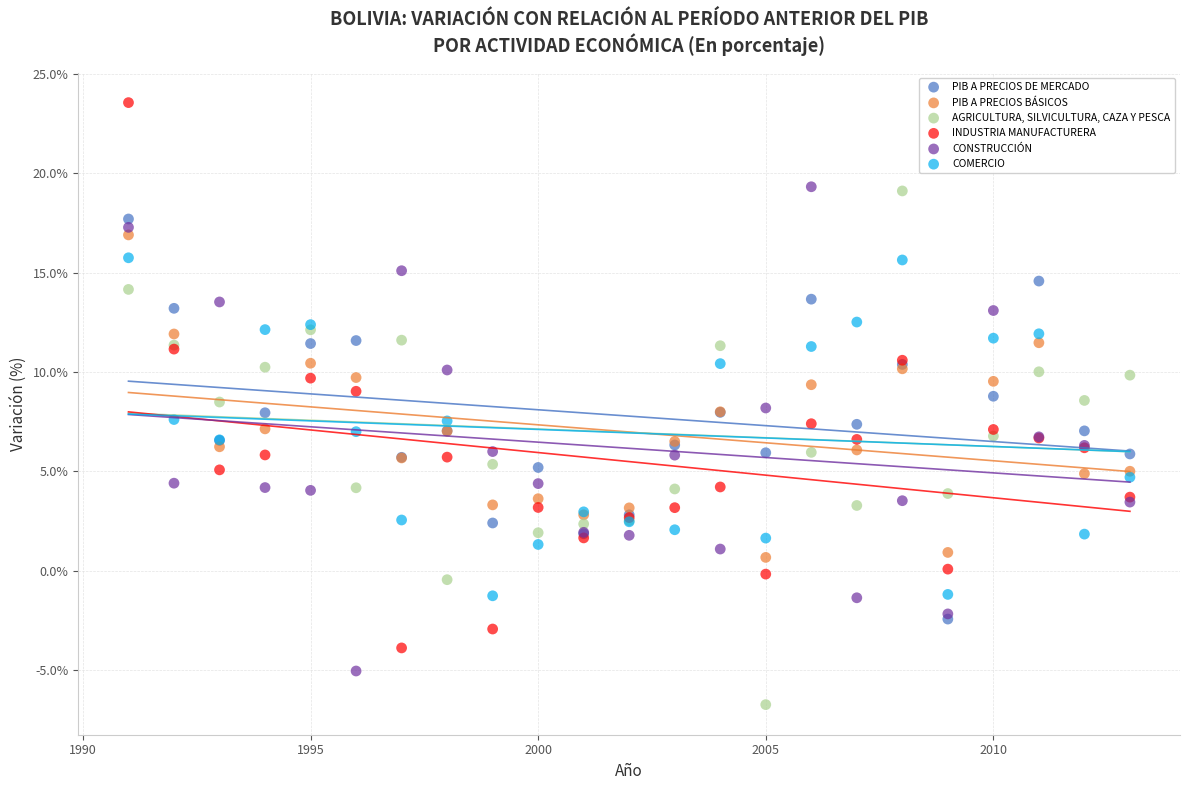

What are all the series names shown in the legend?

PIB A PRECIOS DE MERCADO, PIB A PRECIOS BÁSICOS, AGRICULTURA, SILVICULTURA, CAZA Y PESCA, INDUSTRIA MANUFACTURERA, CONSTRUCCIÓN, COMERCIO